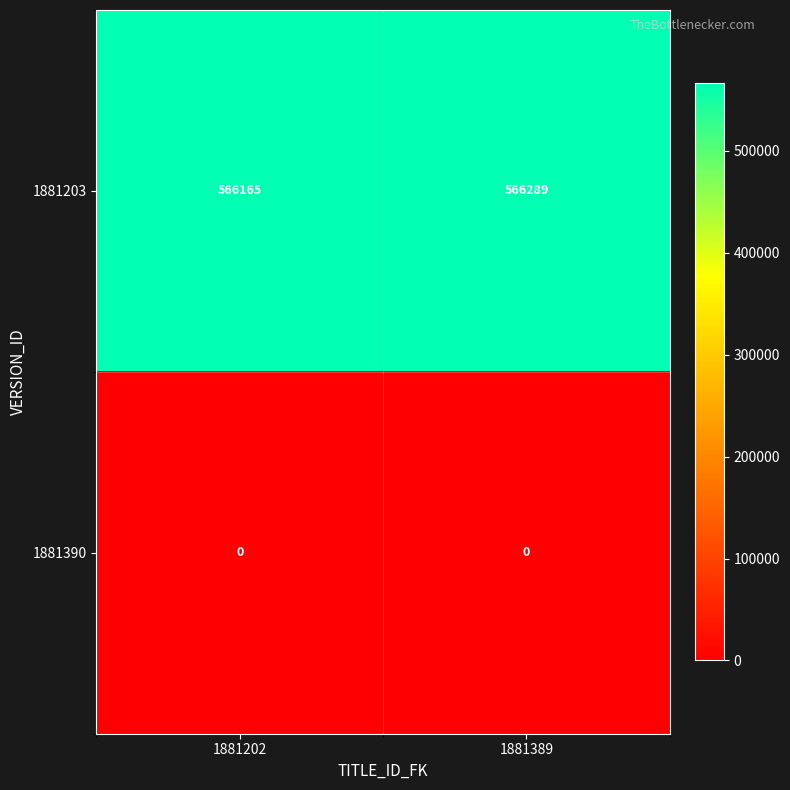

Which series has the largest total across all categories?

1881203